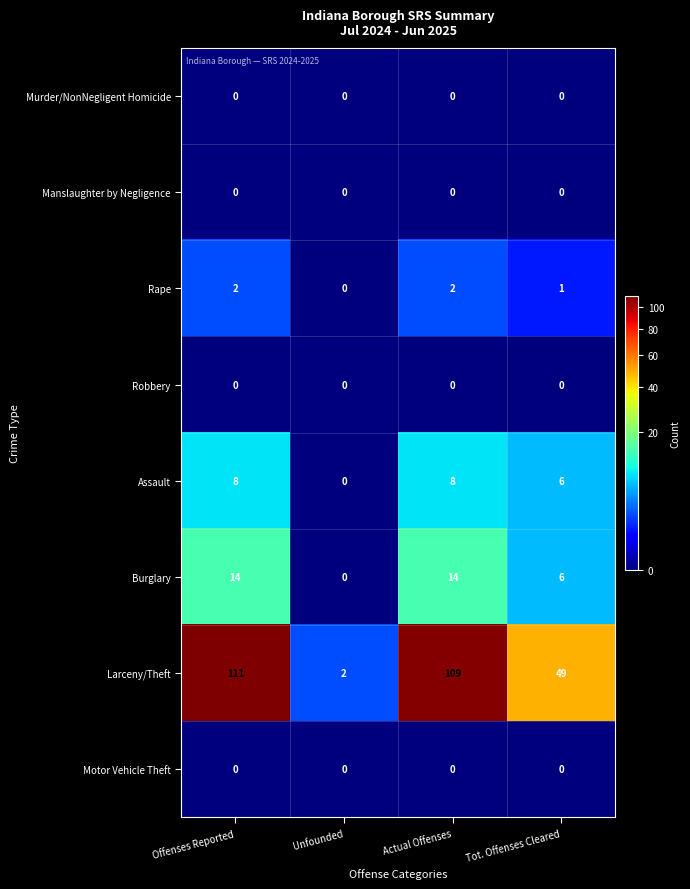

Which series has the largest range (max minus min)?

Larceny/Theft